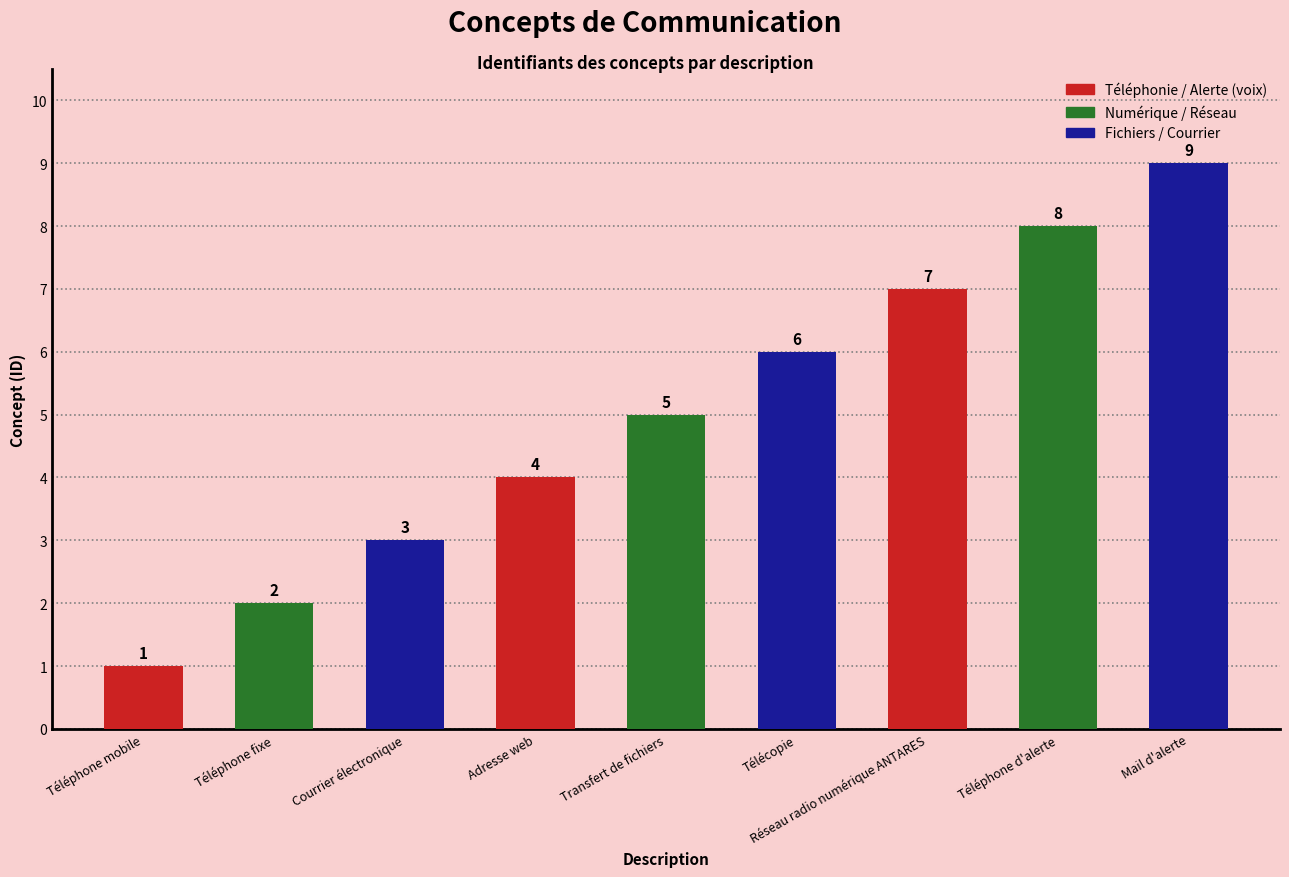

What value does the data have at Adresse web?

4